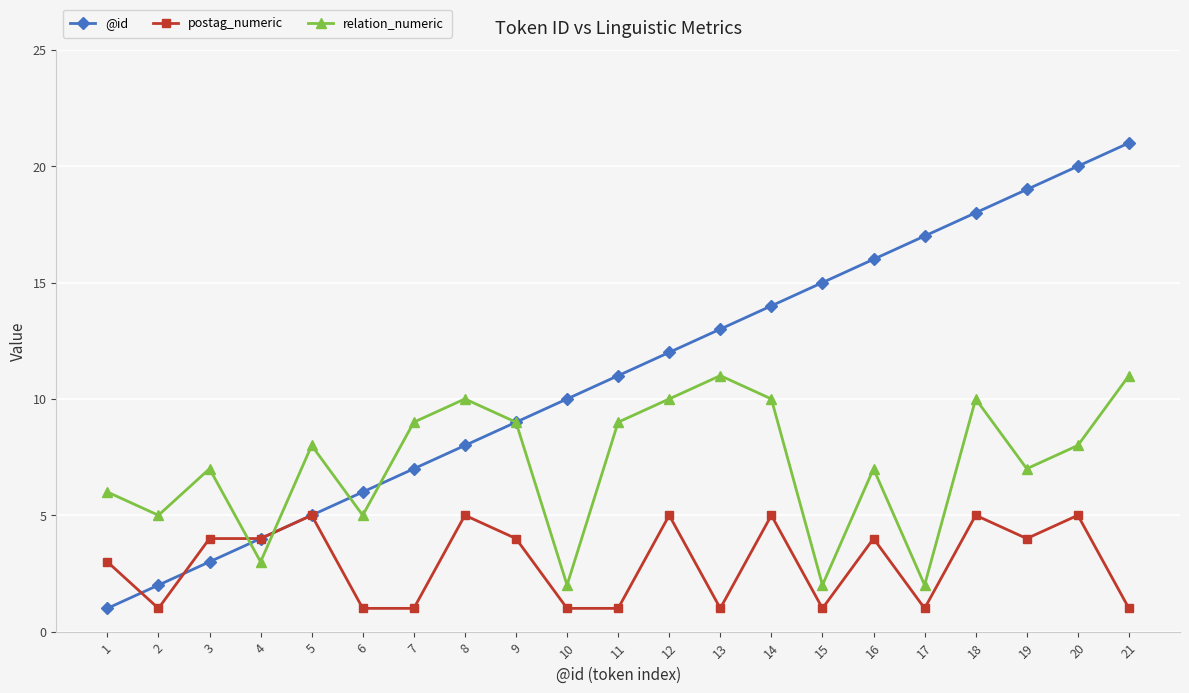

The value of @id at 18 is 18. True or false?

True